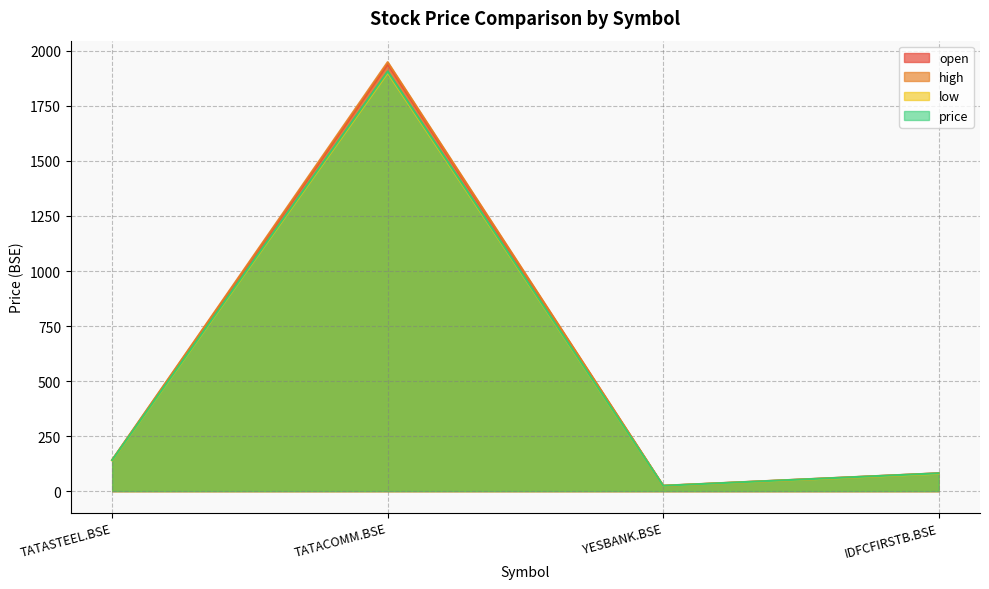

At which category is the sum across all series the highest?

TATACOMM.BSE